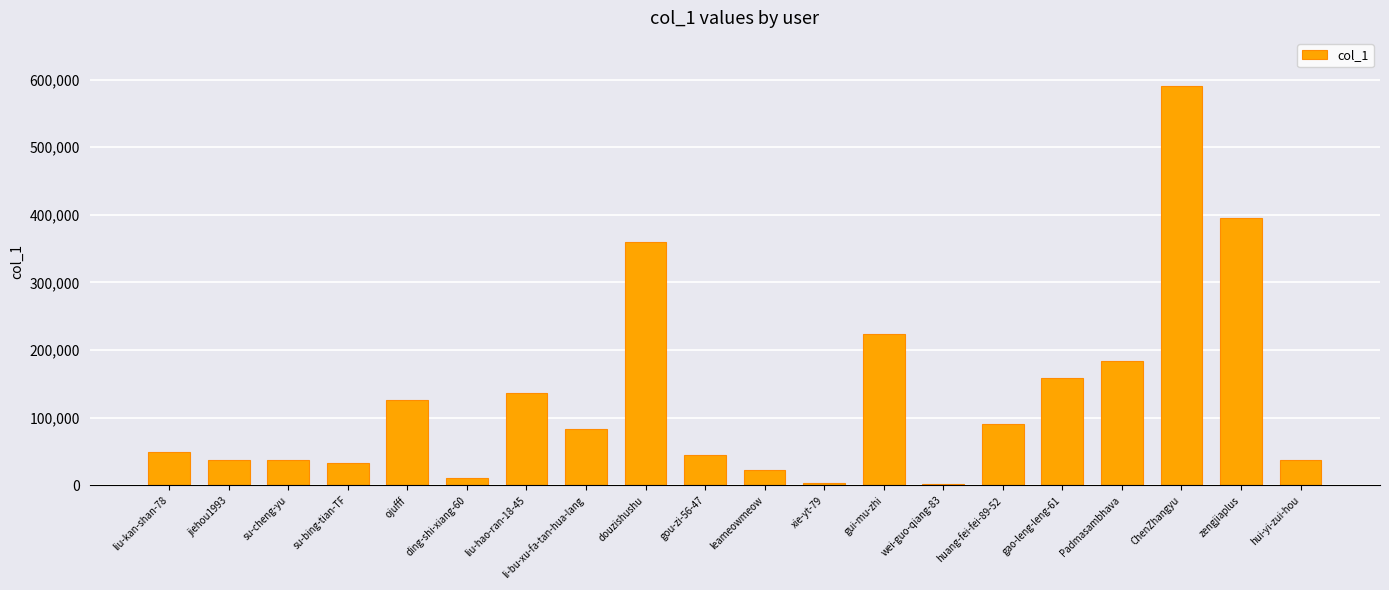

Which category has the highest value across all series?

ChenZhangyu